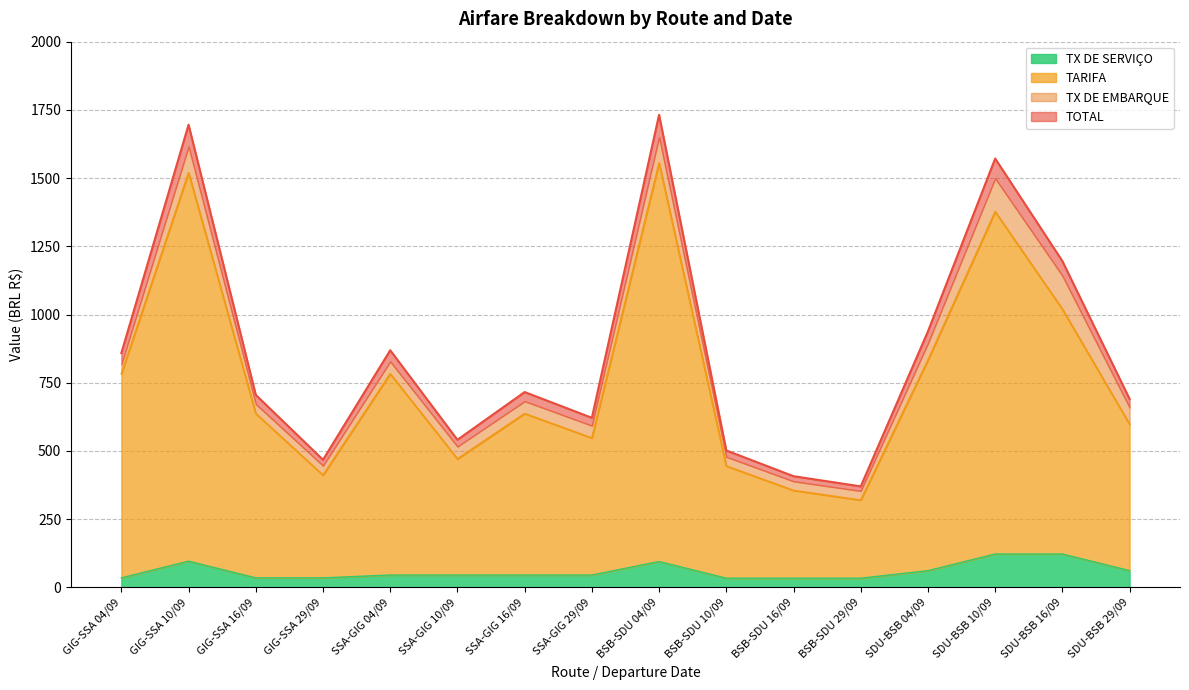

What is the approximate value of TARIFA at SSA-GIG 04/09?

782.7